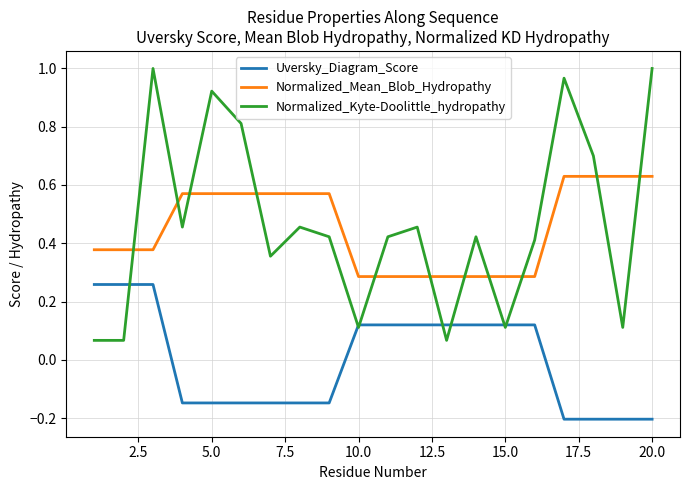

Which series has the widest spread of values?

Normalized_Kyte-Doolittle_hydropathy